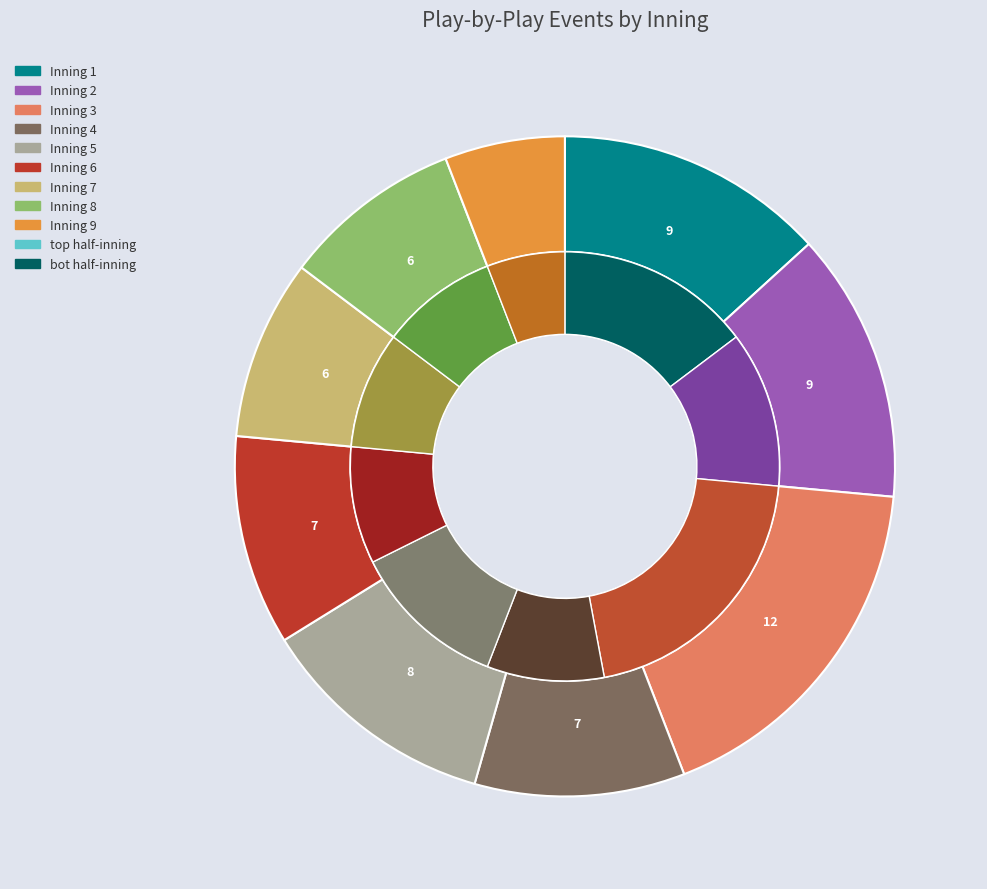

To the nearest percent, what is the average slice percentage?

11%